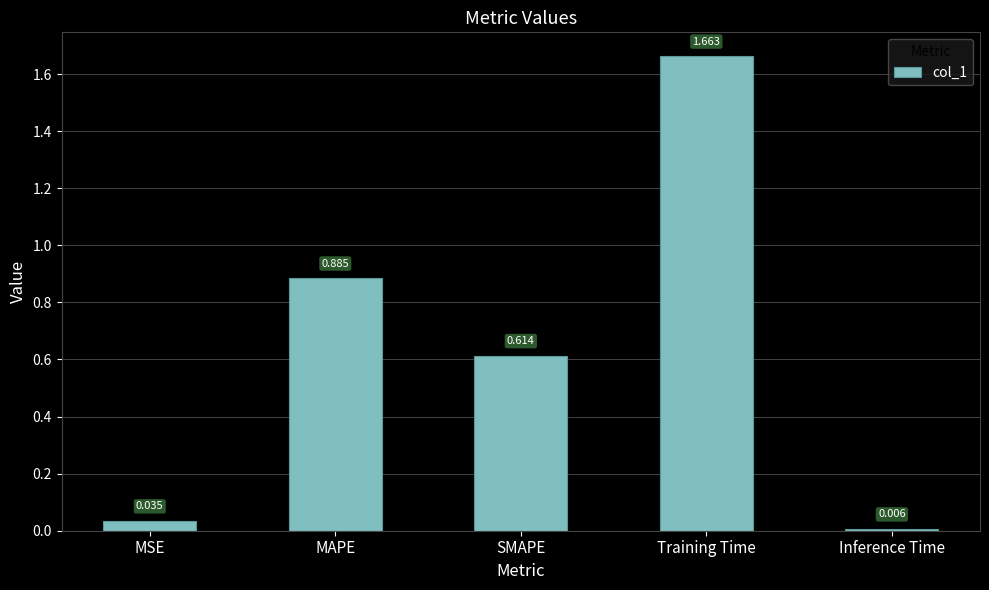

What is the label of the 5th bar from the left?

Inference Time